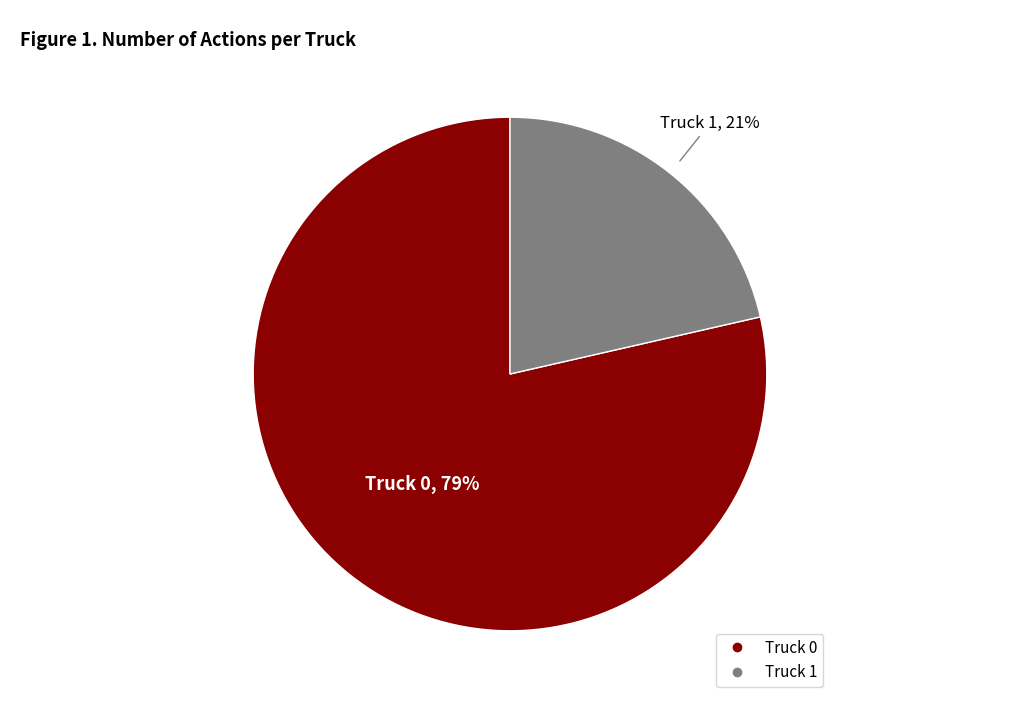

The Truck 0 slice represents 79% of the pie. True or false?

True